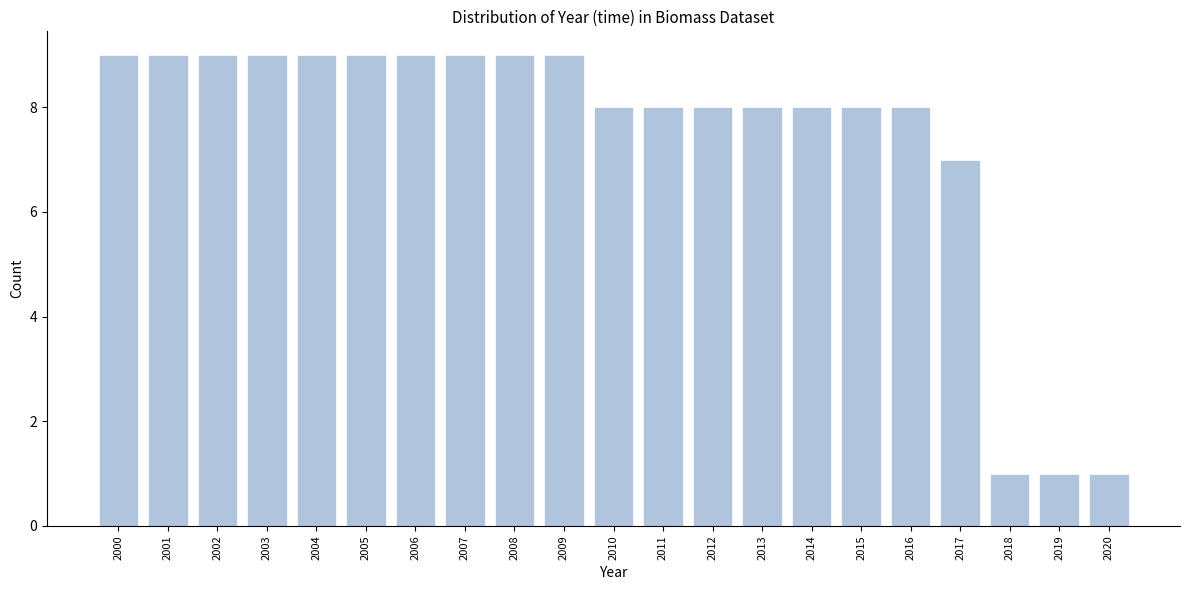

Reading left to right, what are all the values shown in this chart?

9	9	9	9	9	9	9	9	9	9	8	8	8	8	8	8	8	7	1	1	1